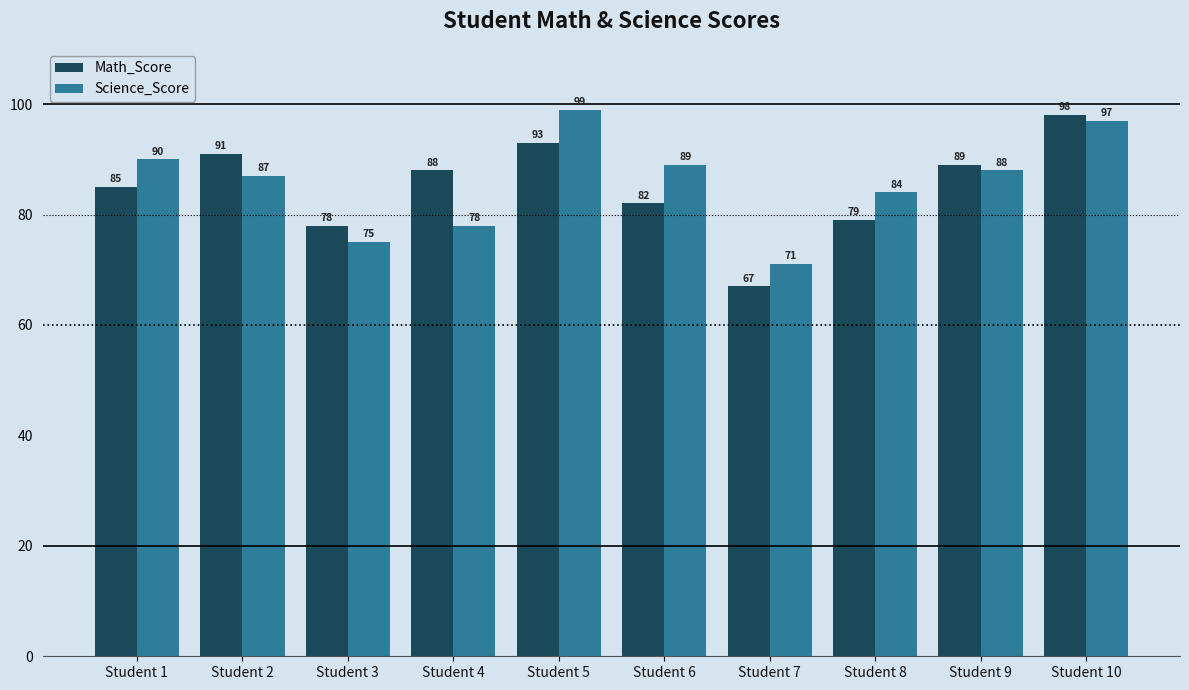

Rank the series at Student 3 from lowest to highest value.

Science_Score, Math_Score